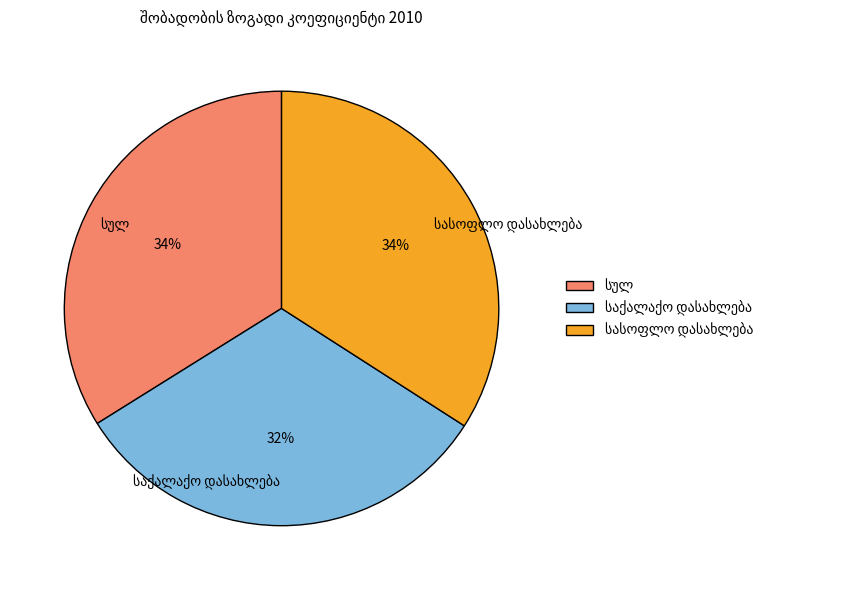

Is there a majority slice in this chart?

No